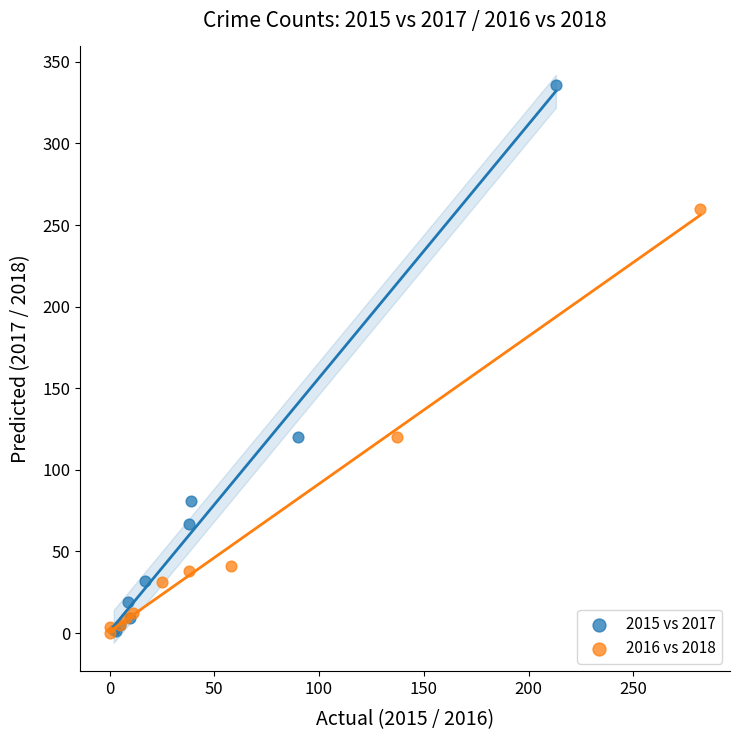

Which series contains the highest Y value?

2015 vs 2017